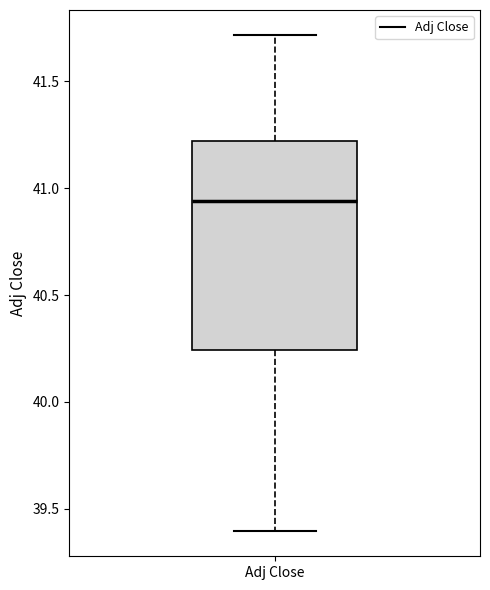

Transcribe this box plot: give where the median line is, the range the box spans, and where the two whiskers end, as read against the y-axis. The values are not printed on the chart, so give them approximately, as read against the axis.

median 40.95, box 40.25 to 41.20, whiskers 39.40 to 41.70